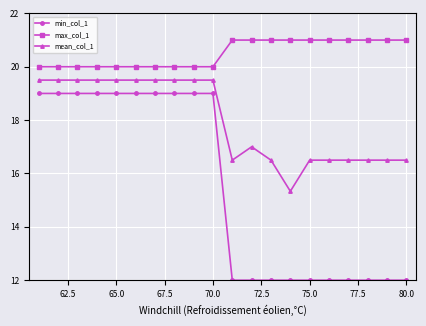

What is the value of the max_col_1 point at the 11th from the left?

21.0